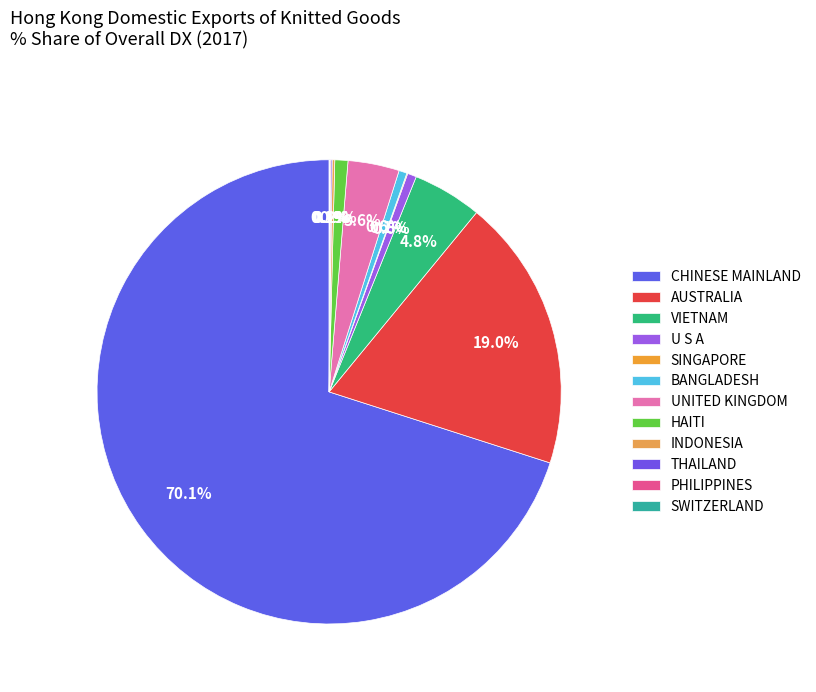

To the nearest percent, what portion does BANGLADESH represent?

1%